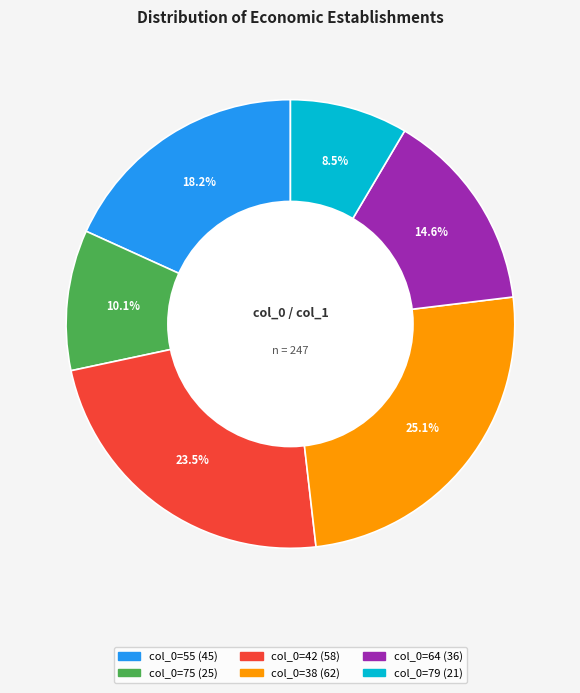

To the nearest percent, what is the average slice percentage?

17%